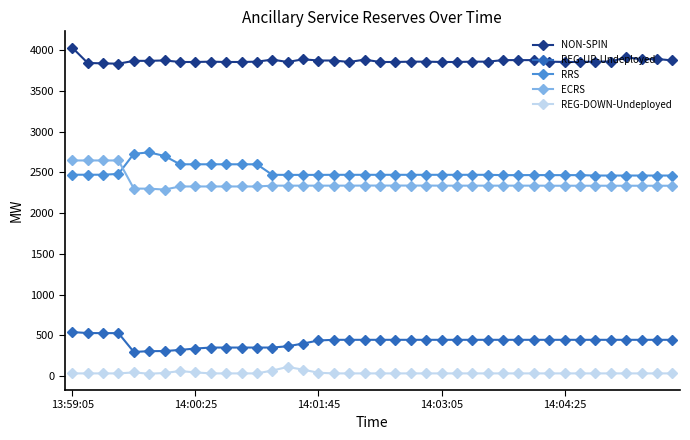

How many lines are shown in the chart?

5